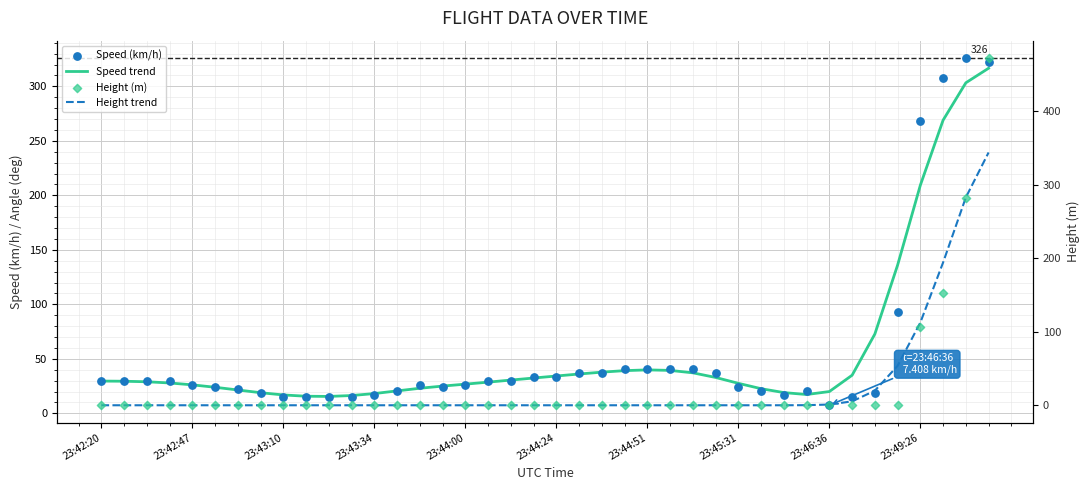

Which series has the largest total across all categories?

Speed trend